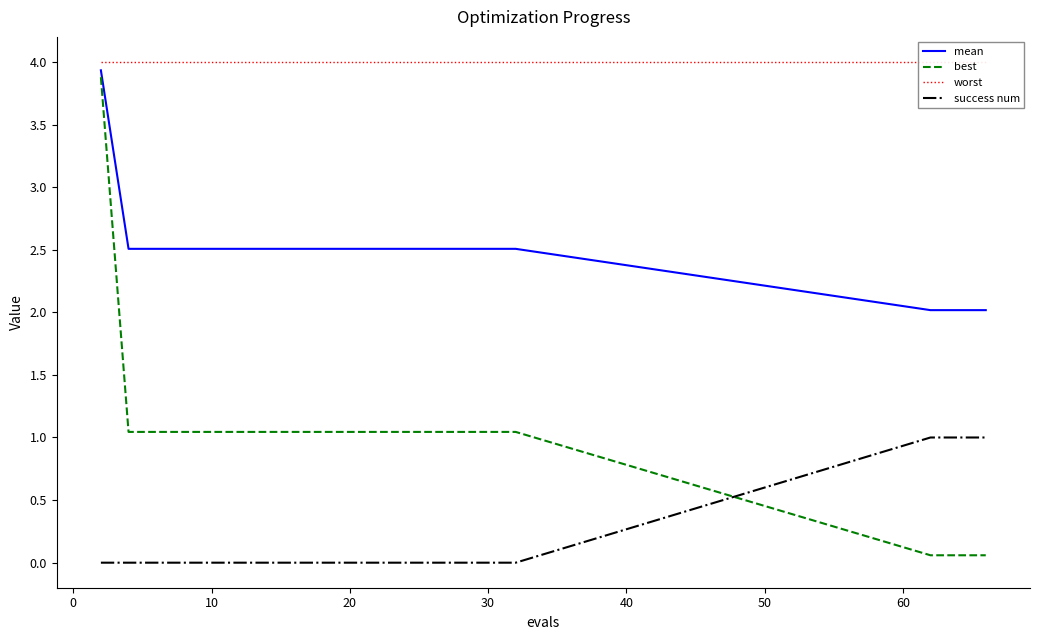

Rank the series by their average value, from highest to lowest.

worst, mean, best, success num